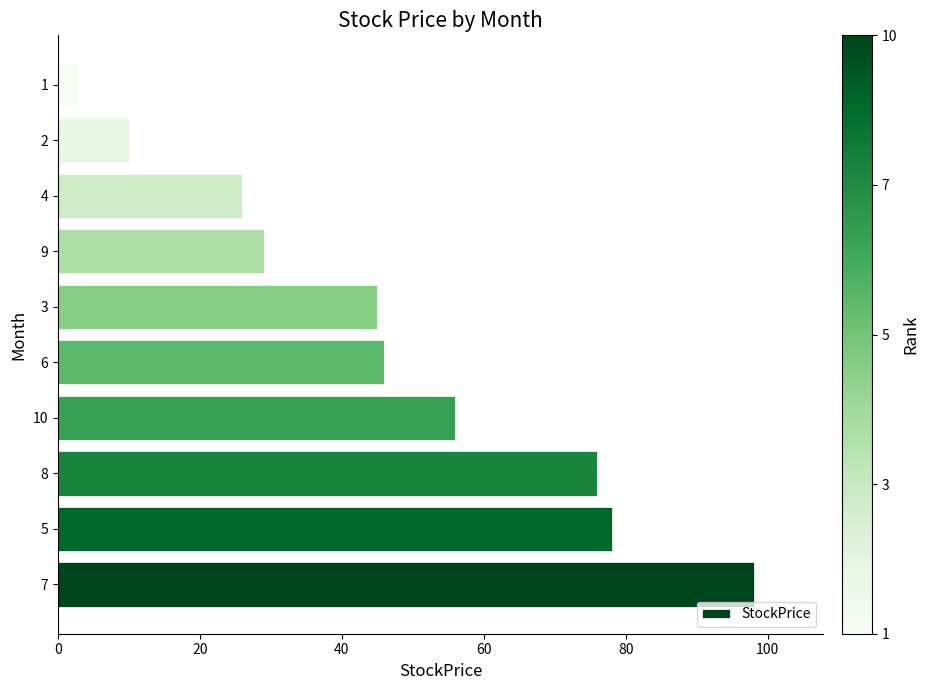

Reading bottom to top, extract all data points from this chart.

98	78	76	56	46	45	29	26	10	3